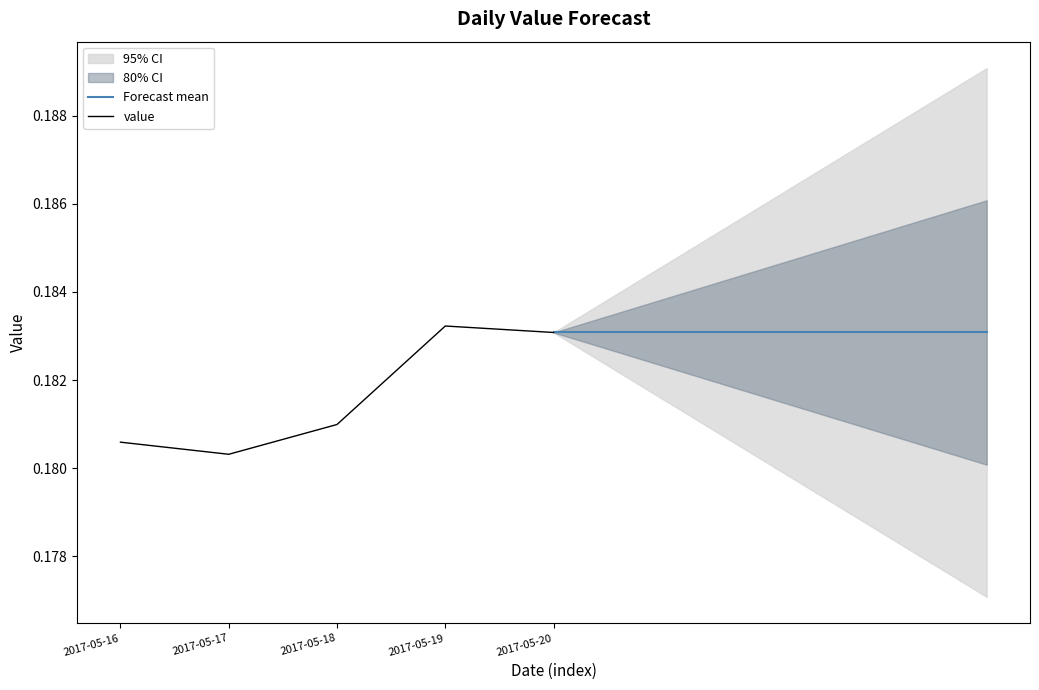

What is the value of the 5th point from the left?

0.2